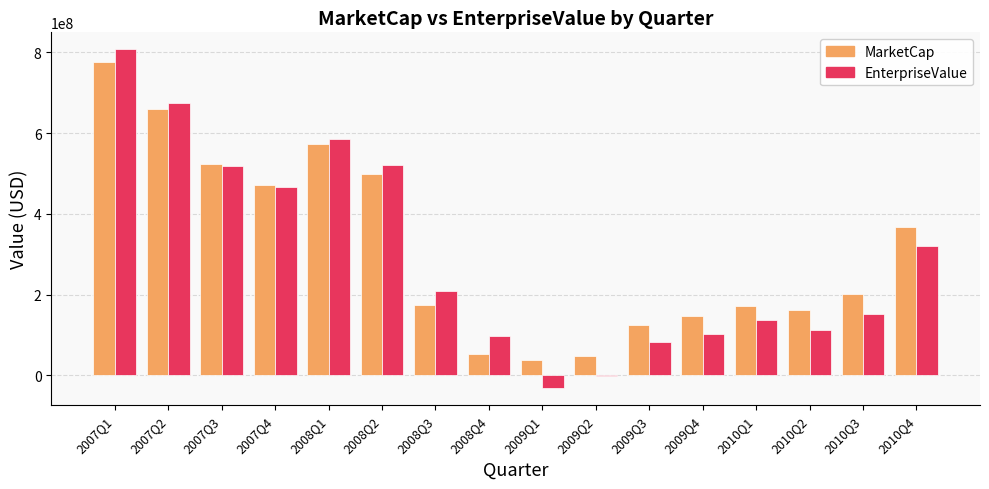

What is the greatest value displayed?

807610880